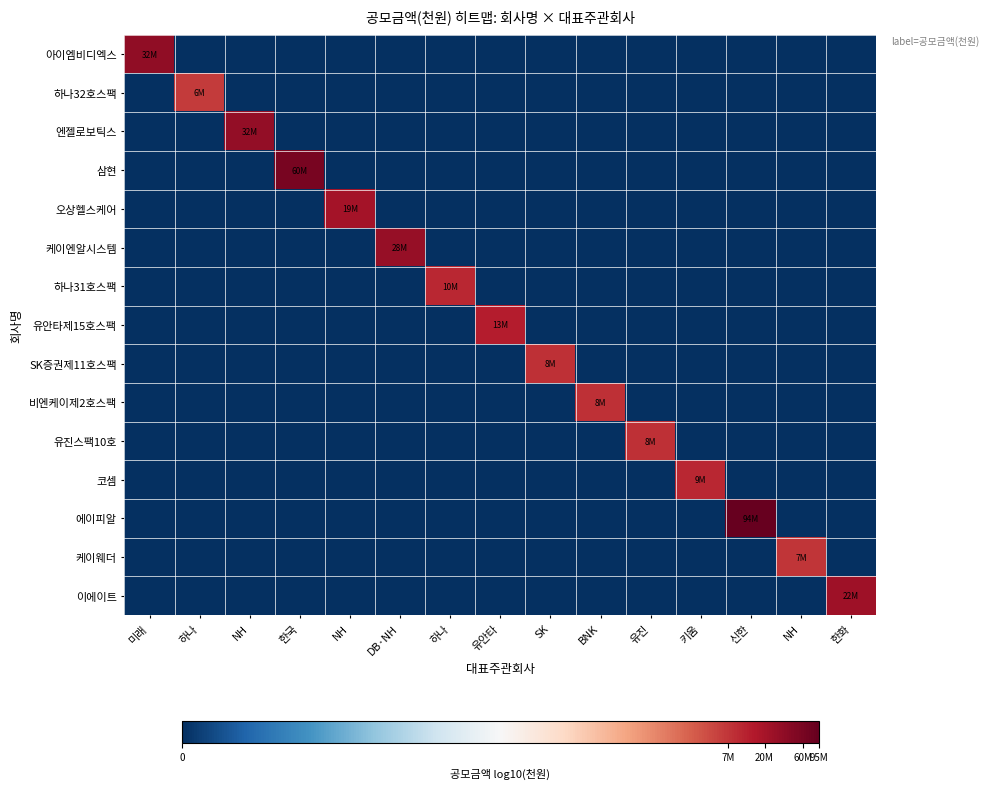

Reading left to right, what are all the values shown in this chart?

아이엠비디엑스: 미래=7.5	하나=0.0	NH=0.0	한국=0.0	NH=0.0	DB·NH=0.0	하나=0.0	유안타=0.0	SK=0.0	BNK=0.0	유진=0.0	키움=0.0	신한=0.0	NH=0.0	한화=0.0
하나32호스팩: 미래=0.0	하나=6.8	NH=0.0	한국=0.0	NH=0.0	DB·NH=0.0	하나=0.0	유안타=0.0	SK=0.0	BNK=0.0	유진=0.0	키움=0.0	신한=0.0	NH=0.0	한화=0.0
엔젤로보틱스: 미래=0.0	하나=0.0	NH=7.5	한국=0.0	NH=0.0	DB·NH=0.0	하나=0.0	유안타=0.0	SK=0.0	BNK=0.0	유진=0.0	키움=0.0	신한=0.0	NH=0.0	한화=0.0
삼현: 미래=0.0	하나=0.0	NH=0.0	한국=7.8	NH=0.0	DB·NH=0.0	하나=0.0	유안타=0.0	SK=0.0	BNK=0.0	유진=0.0	키움=0.0	신한=0.0	NH=0.0	한화=0.0
오상헬스케어: 미래=0.0	하나=0.0	NH=0.0	한국=0.0	NH=7.3	DB·NH=0.0	하나=0.0	유안타=0.0	SK=0.0	BNK=0.0	유진=0.0	키움=0.0	신한=0.0	NH=0.0	한화=0.0
케이엔알시스템: 미래=0.0	하나=0.0	NH=0.0	한국=0.0	NH=0.0	DB·NH=7.5	하나=0.0	유안타=0.0	SK=0.0	BNK=0.0	유진=0.0	키움=0.0	신한=0.0	NH=0.0	한화=0.0
하나31호스팩: 미래=0.0	하나=0.0	NH=0.0	한국=0.0	NH=0.0	DB·NH=0.0	하나=7.0	유안타=0.0	SK=0.0	BNK=0.0	유진=0.0	키움=0.0	신한=0.0	NH=0.0	한화=0.0
유안타제15호스팩: 미래=0.0	하나=0.0	NH=0.0	한국=0.0	NH=0.0	DB·NH=0.0	하나=0.0	유안타=7.1	SK=0.0	BNK=0.0	유진=0.0	키움=0.0	신한=0.0	NH=0.0	한화=0.0
SK증권제11호스팩: 미래=0.0	하나=0.0	NH=0.0	한국=0.0	NH=0.0	DB·NH=0.0	하나=0.0	유안타=0.0	SK=6.9	BNK=0.0	유진=0.0	키움=0.0	신한=0.0	NH=0.0	한화=0.0
비엔케이제2호스팩: 미래=0.0	하나=0.0	NH=0.0	한국=0.0	NH=0.0	DB·NH=0.0	하나=0.0	유안타=0.0	SK=0.0	BNK=6.9	유진=0.0	키움=0.0	신한=0.0	NH=0.0	한화=0.0
유진스팩10호: 미래=0.0	하나=0.0	NH=0.0	한국=0.0	NH=0.0	DB·NH=0.0	하나=0.0	유안타=0.0	SK=0.0	BNK=0.0	유진=6.9	키움=0.0	신한=0.0	NH=0.0	한화=0.0
코셈: 미래=0.0	하나=0.0	NH=0.0	한국=0.0	NH=0.0	DB·NH=0.0	하나=0.0	유안타=0.0	SK=0.0	BNK=0.0	유진=0.0	키움=7.0	신한=0.0	NH=0.0	한화=0.0
에이피알: 미래=0.0	하나=0.0	NH=0.0	한국=0.0	NH=0.0	DB·NH=0.0	하나=0.0	유안타=0.0	SK=0.0	BNK=0.0	유진=0.0	키움=0.0	신한=8.0	NH=0.0	한화=0.0
케이웨더: 미래=0.0	하나=0.0	NH=0.0	한국=0.0	NH=0.0	DB·NH=0.0	하나=0.0	유안타=0.0	SK=0.0	BNK=0.0	유진=0.0	키움=0.0	신한=0.0	NH=6.8	한화=0.0
이에이트: 미래=0.0	하나=0.0	NH=0.0	한국=0.0	NH=0.0	DB·NH=0.0	하나=0.0	유안타=0.0	SK=0.0	BNK=0.0	유진=0.0	키움=0.0	신한=0.0	NH=0.0	한화=7.4